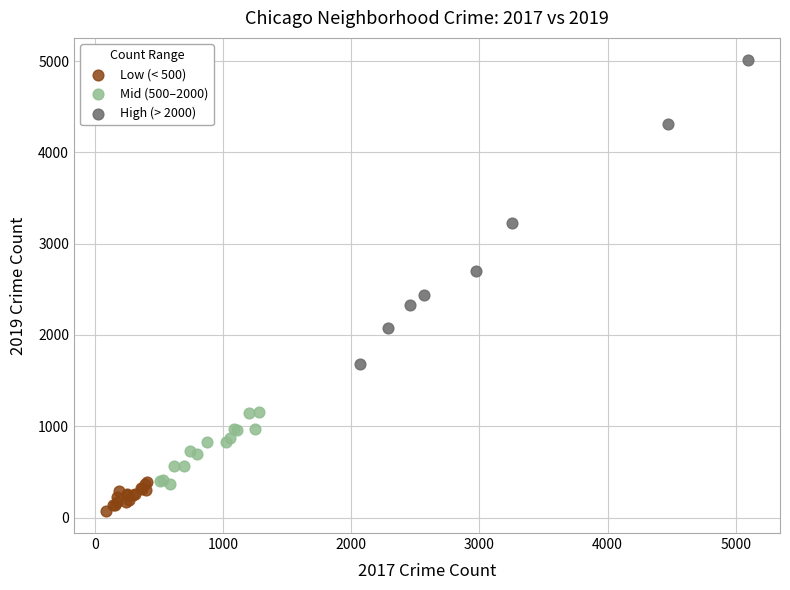

Which series has the widest spread of Y values?

High (> 2000)